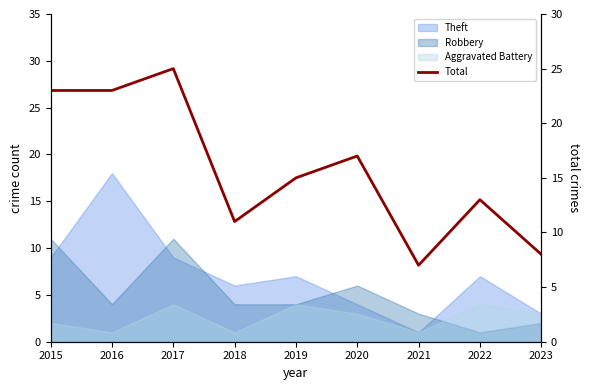

Between 2016 and 2018, which is larger?

2016